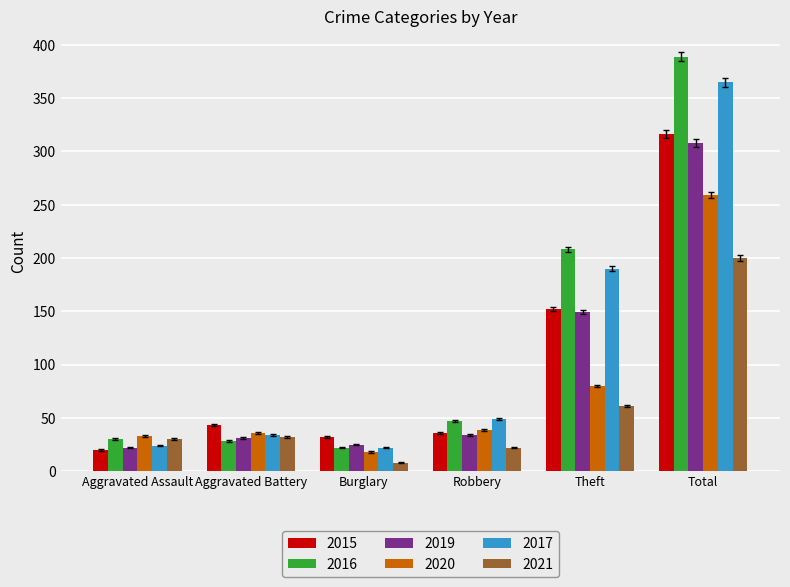

Which category has the highest value across all series?

Total